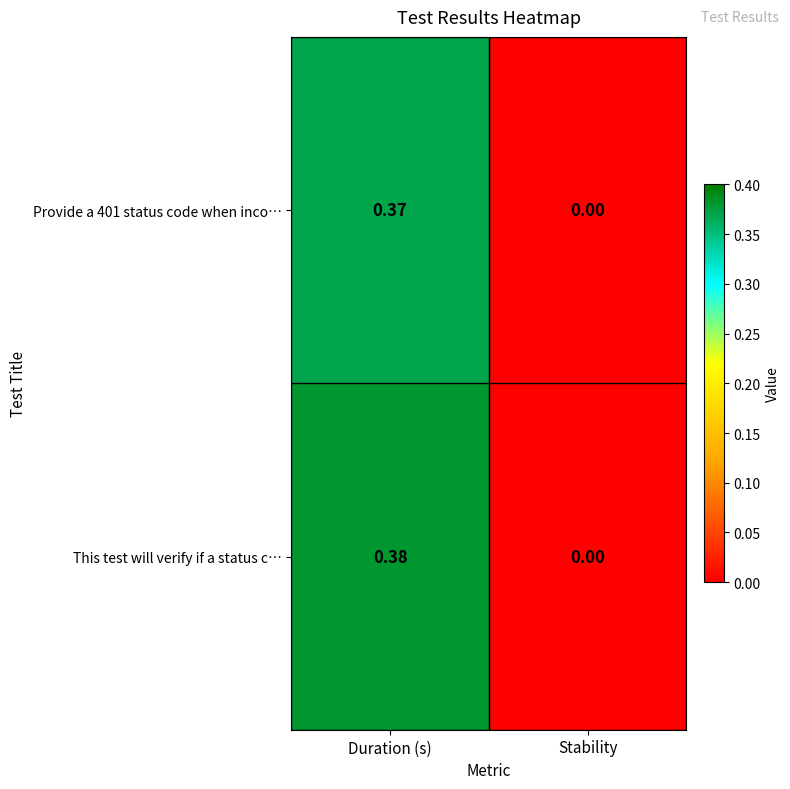

Is the value of This test will verify if a status c… at Duration (s) greater than the value of Provide a 401 status code when inco… at Stability?

Yes